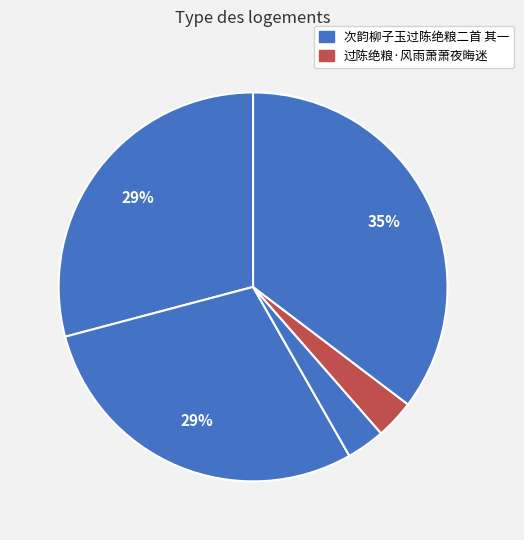

To the nearest percent, what is the difference between the largest and smallest slice percentages?

32%